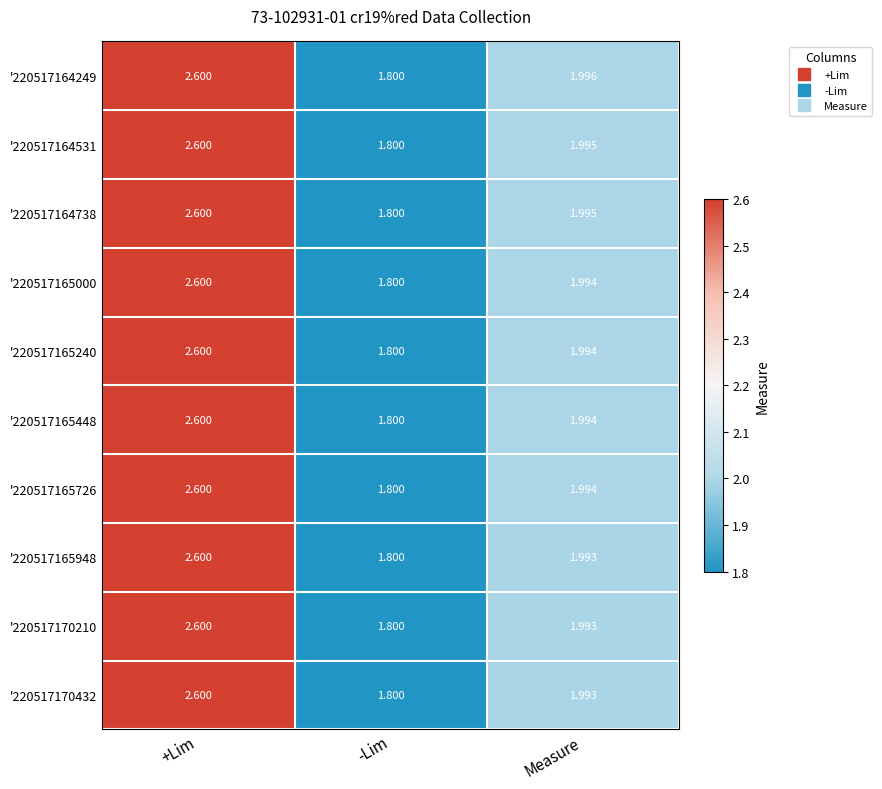

At which category is the sum across all series the highest?

+Lim